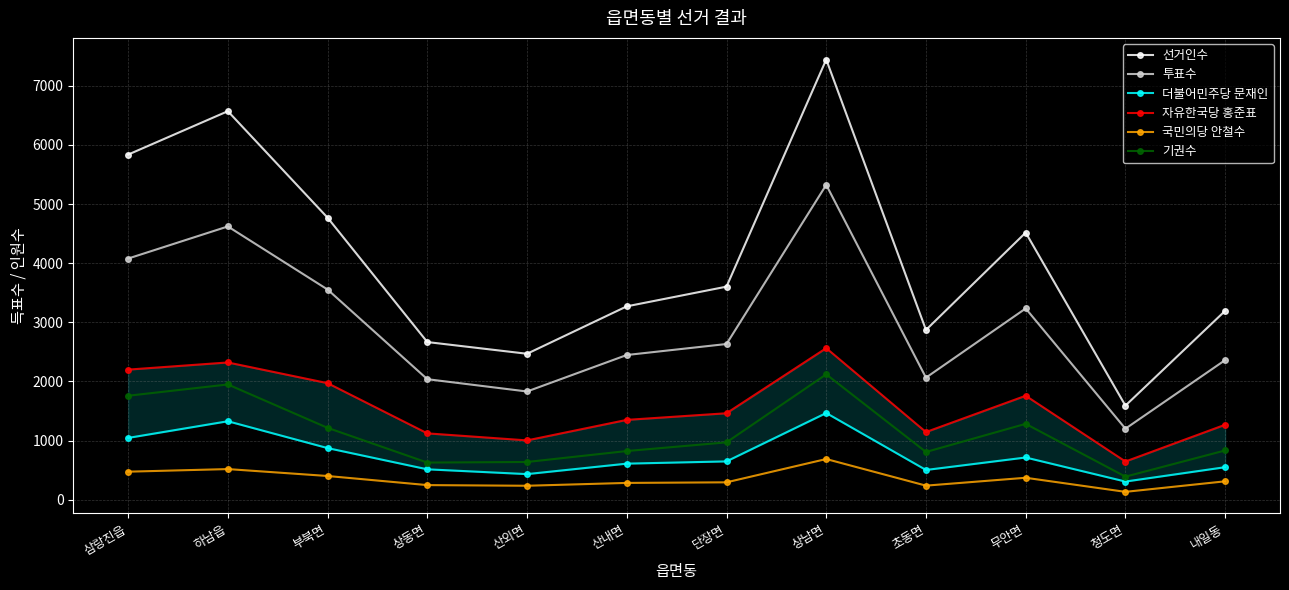

Reading left to right, extract all data points from this chart.

선거인수: 삼랑진읍=5836	하남읍=6570	부북면=4769	상동면=2666	산외면=2468	산내면=3270	단장면=3603	상남면=7444	초동면=2871	무안면=4517	청도면=1591	내일동=3194
투표수: 삼랑진읍=4078	하남읍=4621	부북면=3554	상동면=2038	산외면=1830	산내면=2447	단장면=2633	상남면=5324	초동면=2064	무안면=3234	청도면=1201	내일동=2361
더불어민주당 문재인: 삼랑진읍=1045	하남읍=1327	부북면=873	상동면=514	산외면=433	산내면=610	단장면=648	상남면=1466	초동면=503	무안면=714	청도면=307	내일동=550
자유한국당 홍준표: 삼랑진읍=2200	하남읍=2321	부북면=1971	상동면=1122	산외면=1003	산내면=1350	단장면=1462	상남면=2563	초동면=1144	무안면=1758	청도면=646	내일동=1268
국민의당 안철수: 삼랑진읍=474	하남읍=518	부북면=401	상동면=247	산외면=236	산내면=284	단장면=294	상남면=688	초동면=238	무안면=371	청도면=133	내일동=311
기권수: 삼랑진읍=1758	하남읍=1949	부북면=1215	상동면=628	산외면=638	산내면=823	단장면=970	상남면=2120	초동면=807	무안면=1283	청도면=390	내일동=833